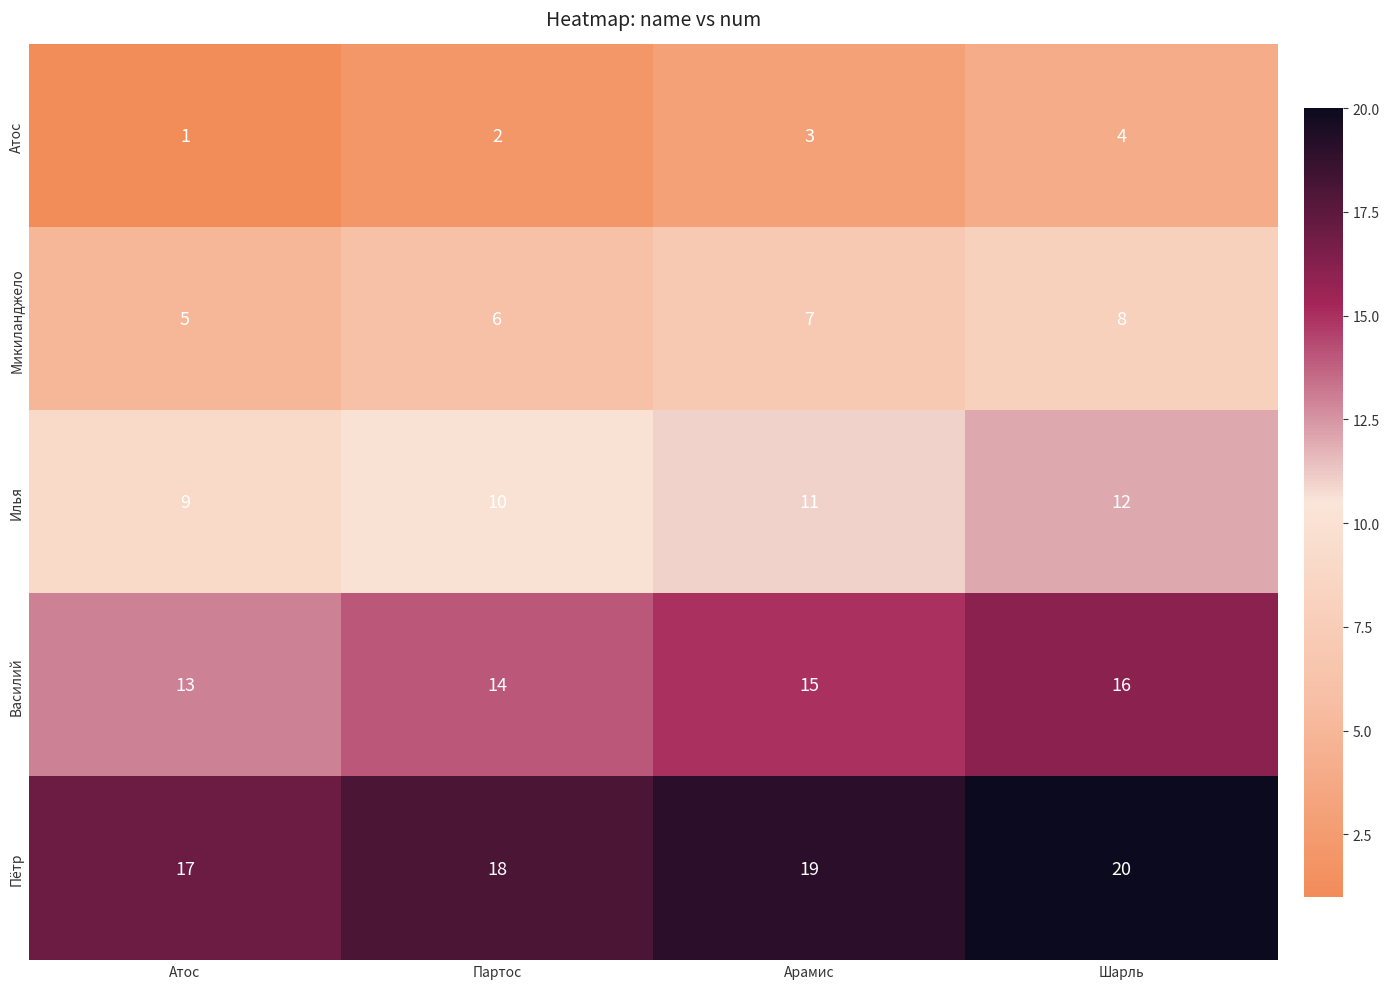

True or false: Микиланджело has a value of 11 at Шарль.

False